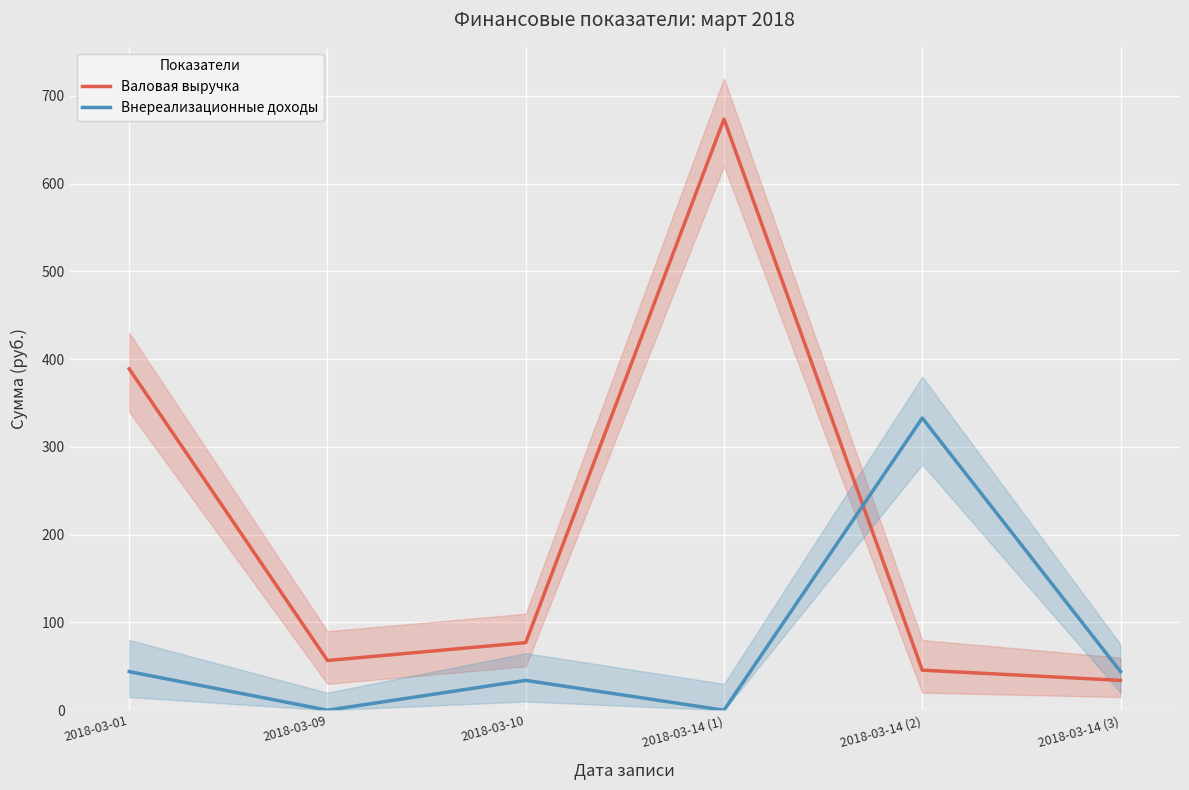

Is it true that Внереализационные доходы equals 0.0 at 2018-03-09?

True